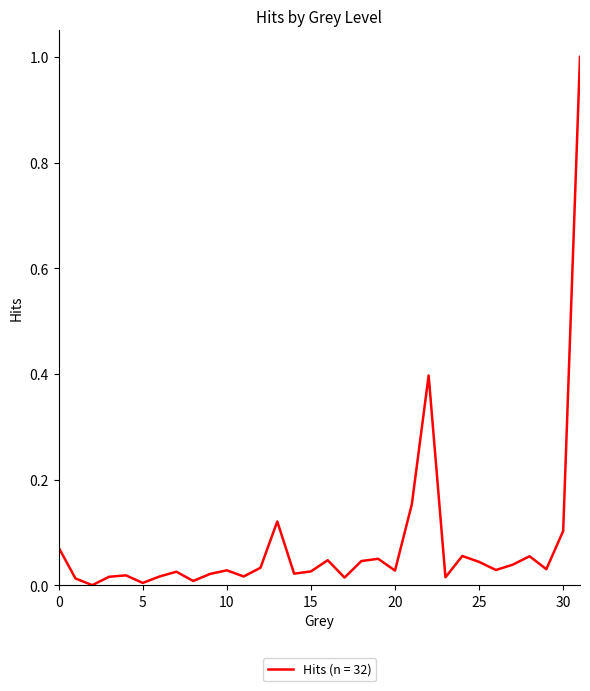

How many lines are shown in the chart?

1